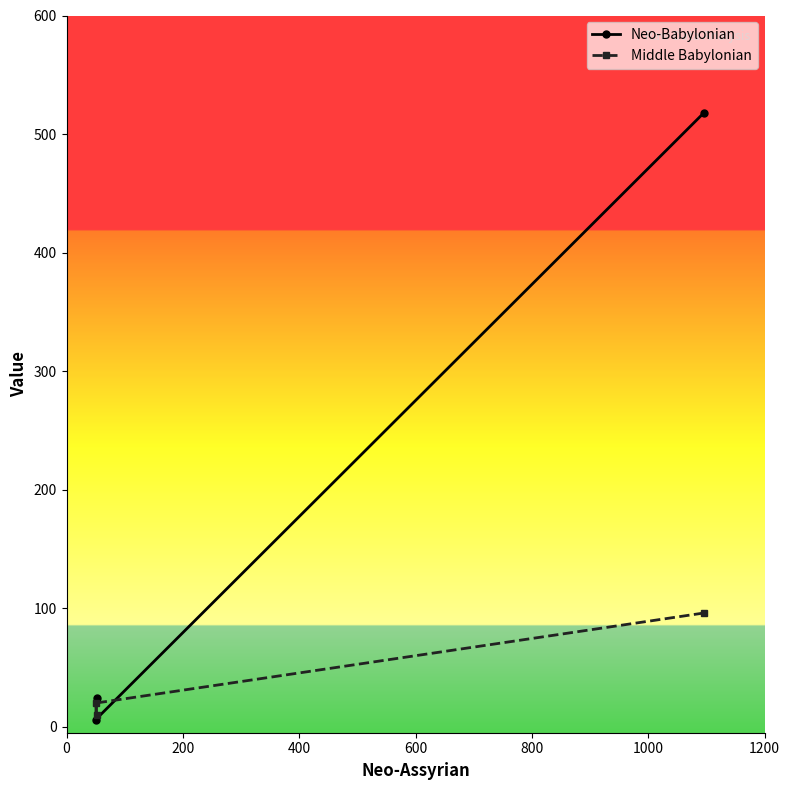

Is this an area chart (filled region under the line)?

No